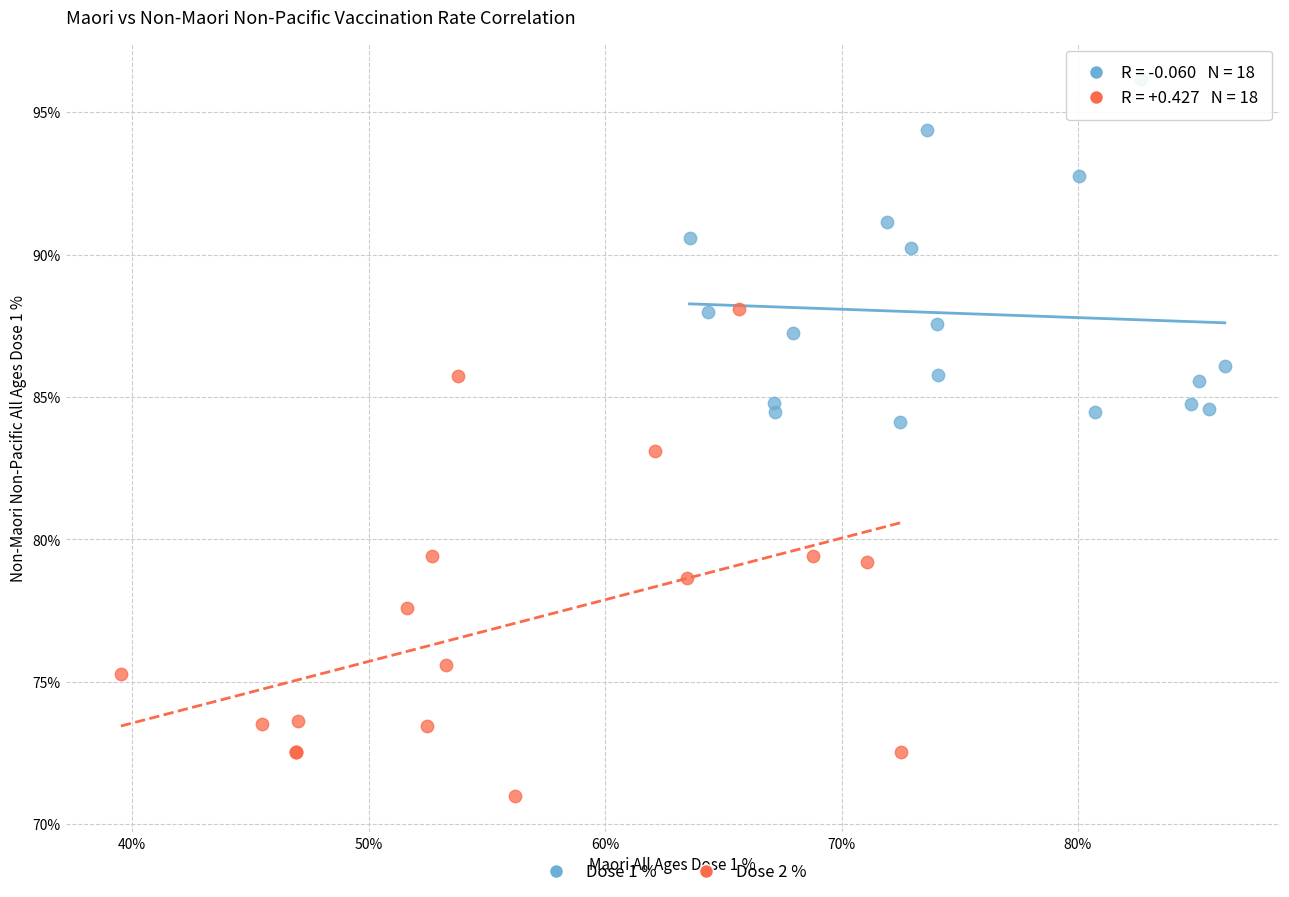

Which series has the widest spread of Y values?

Dose 2 %